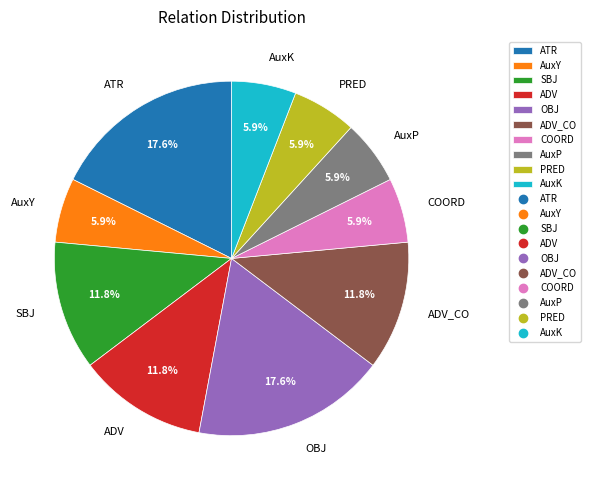

Is ADV_CO the majority of the pie?

No